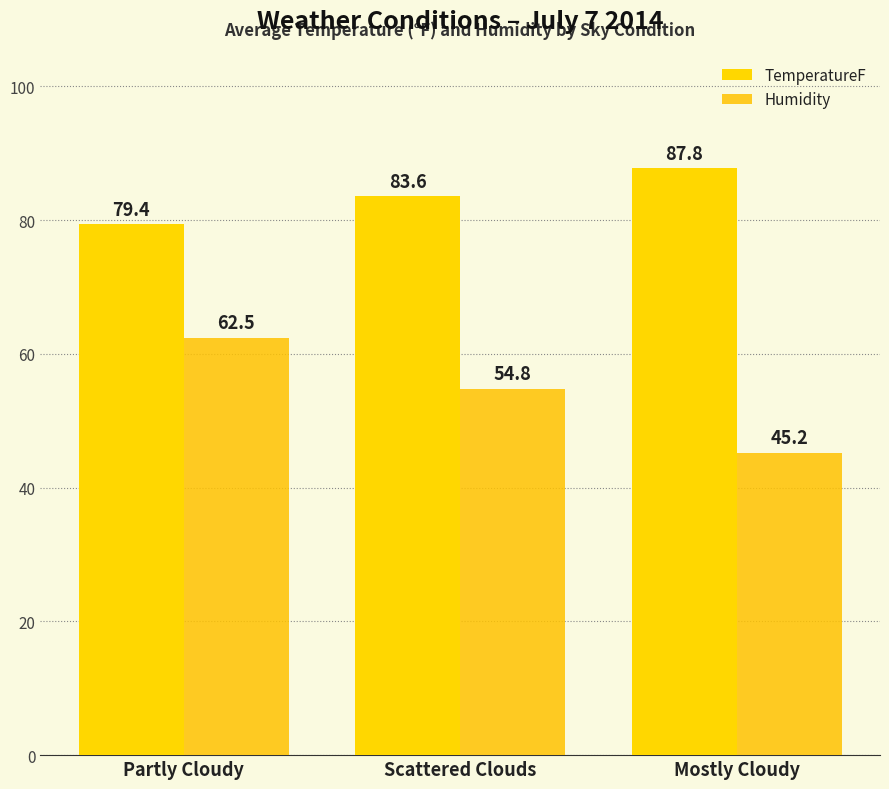

How many values in the Humidity series are below 54?

1